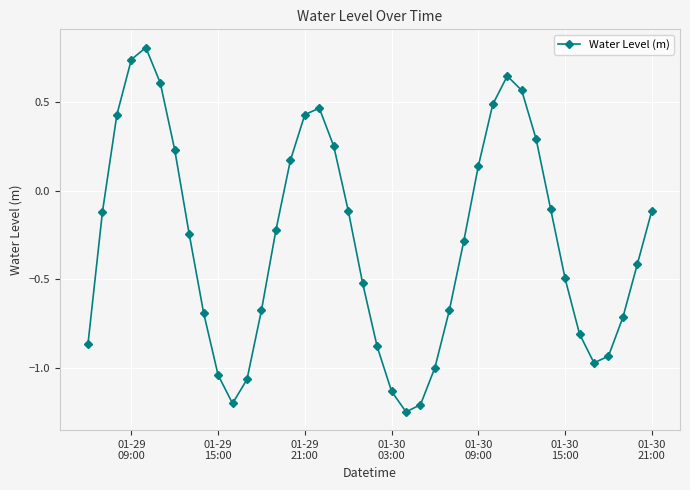

What is the greatest value displayed?

0.8